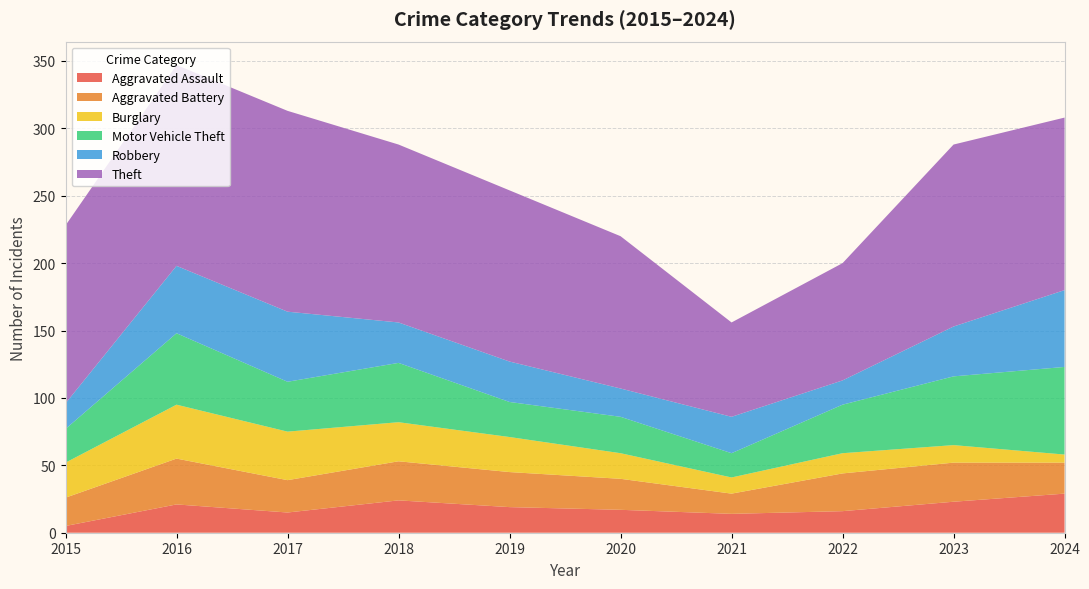

Reading left to right, what are all the values shown in this chart?

Aggravated Assault: 2015=5	2016=21	2017=15	2018=24	2019=19	2020=17	2021=14	2022=16	2023=23	2024=29
Aggravated Battery: 2015=21	2016=34	2017=24	2018=29	2019=26	2020=23	2021=15	2022=28	2023=29	2024=23
Burglary: 2015=26	2016=40	2017=36	2018=29	2019=26	2020=19	2021=12	2022=15	2023=13	2024=6
Motor Vehicle Theft: 2015=25	2016=53	2017=37	2018=44	2019=26	2020=27	2021=18	2022=36	2023=51	2024=65
Robbery: 2015=19	2016=50	2017=52	2018=30	2019=30	2020=21	2021=27	2022=18	2023=37	2024=57
Theft: 2015=132	2016=149	2017=149	2018=132	2019=127	2020=113	2021=70	2022=87	2023=135	2024=128